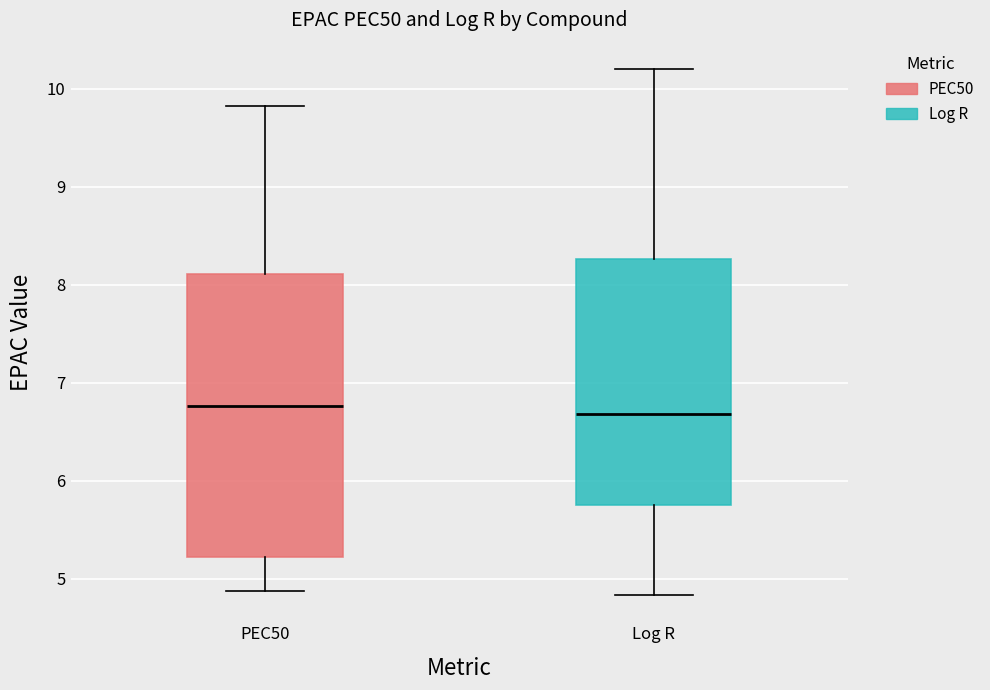

Reading left to right, read every box against the y-axis: the position of its median line, the range the box covers, and the ends of its whiskers. The values are not printed on the chart, so give them approximately, as read against the axis.

PEC50: median 6.8, box 5.2 to 8.1, whiskers 4.9 to 9.8
Log R: median 6.7, box 5.8 to 8.3, whiskers 4.8 to 10.2